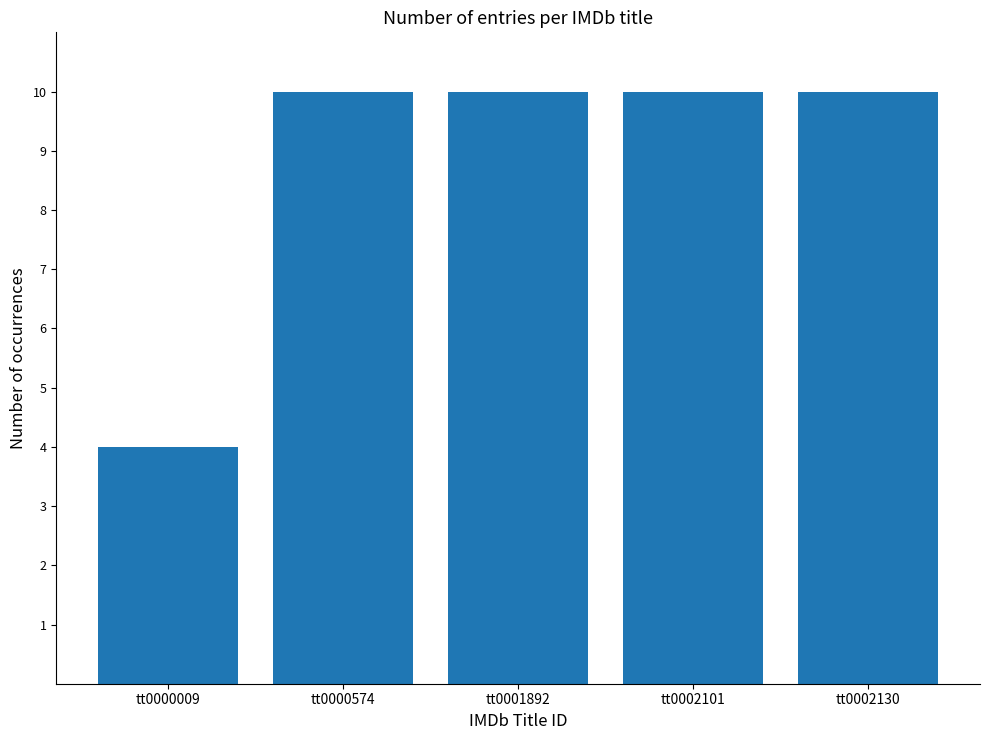

The chart shows a value of 6 at tt0000009. True or false?

False